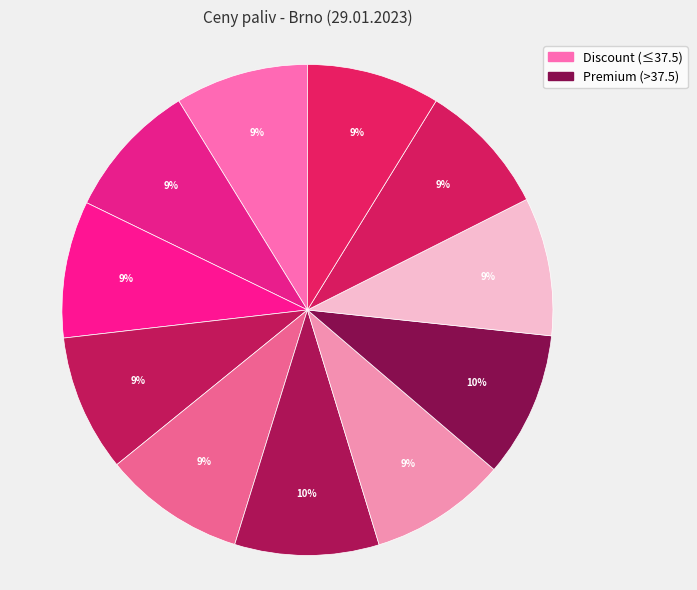

How many slices are in this pie chart?

11